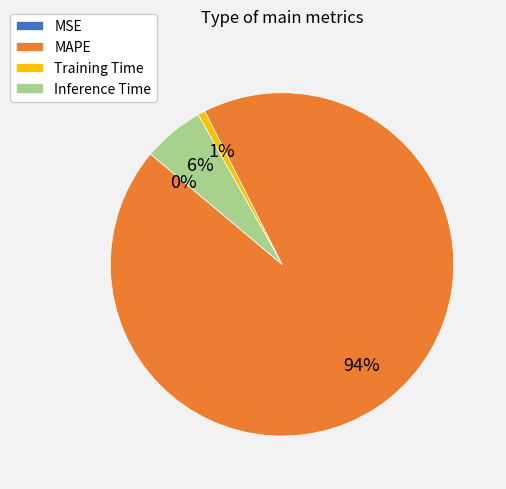

What is the largest slice in the pie chart?

MAPE